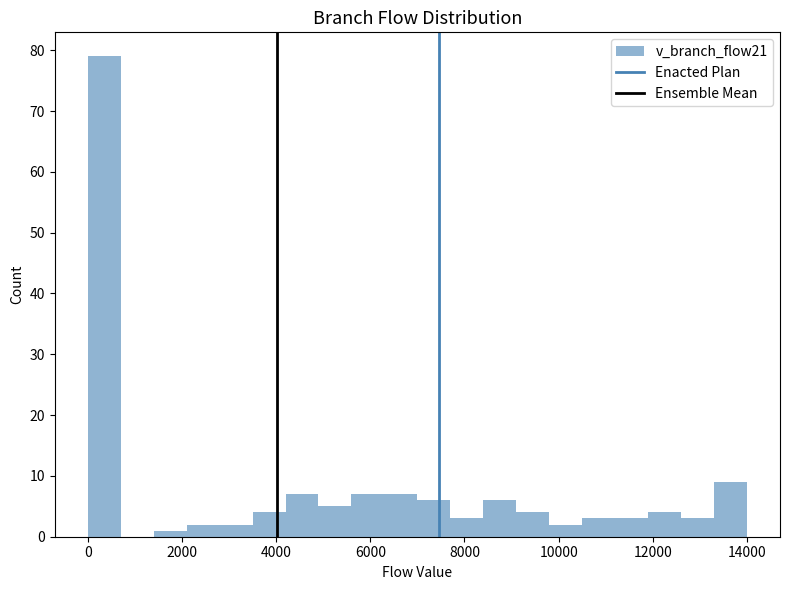

Around what value on the x-axis is the tallest bar? Give the approximate position of its centre, as read against the axis.

400